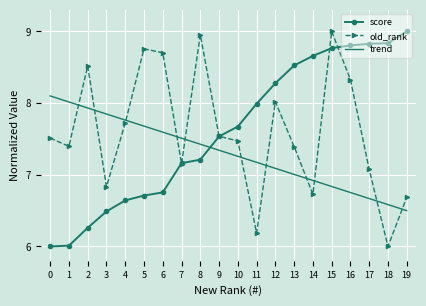

Rank the series at 8 from lowest to highest value.

score, trend, old_rank